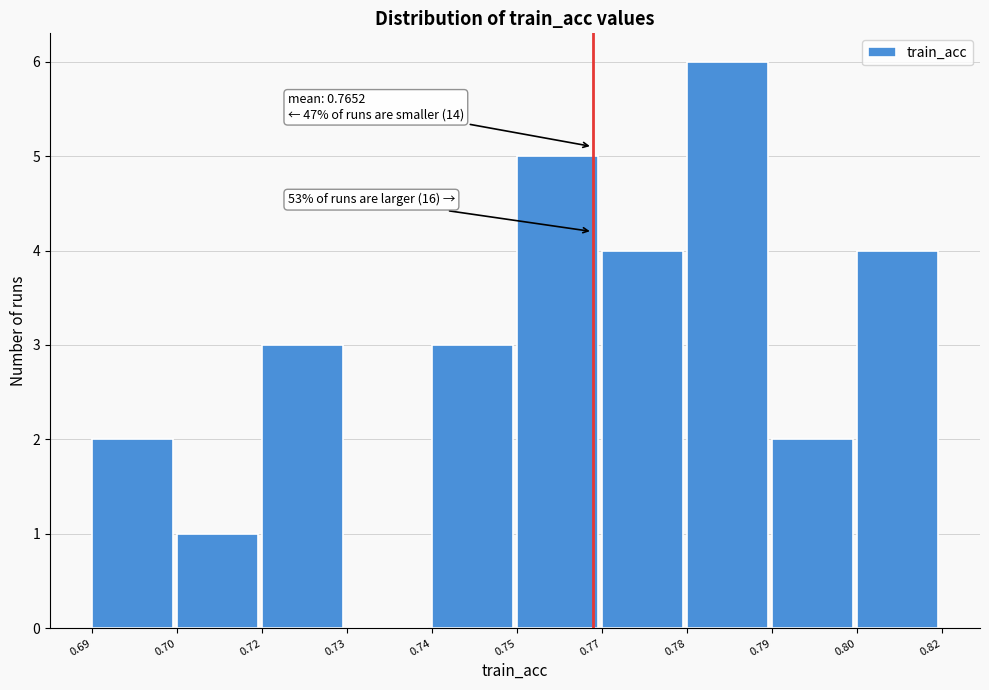

Reading left to right, extract all data points from this chart.

0.69=2	0.70=1	0.72=3	0.73=0	0.74=3	0.75=5	0.77=4	0.78=6	0.79=2	0.80=4